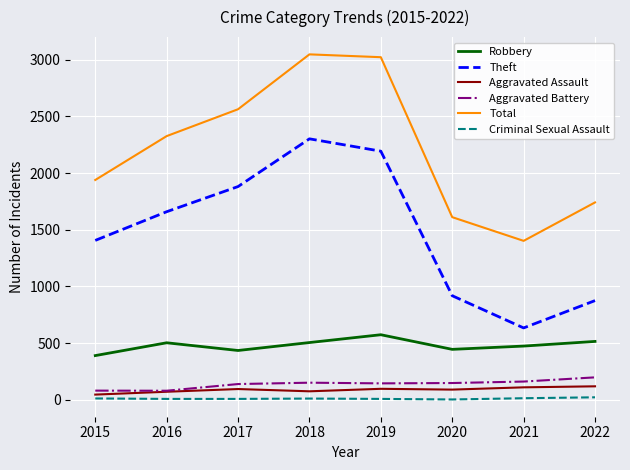

Which series has the largest total across all categories?

Total